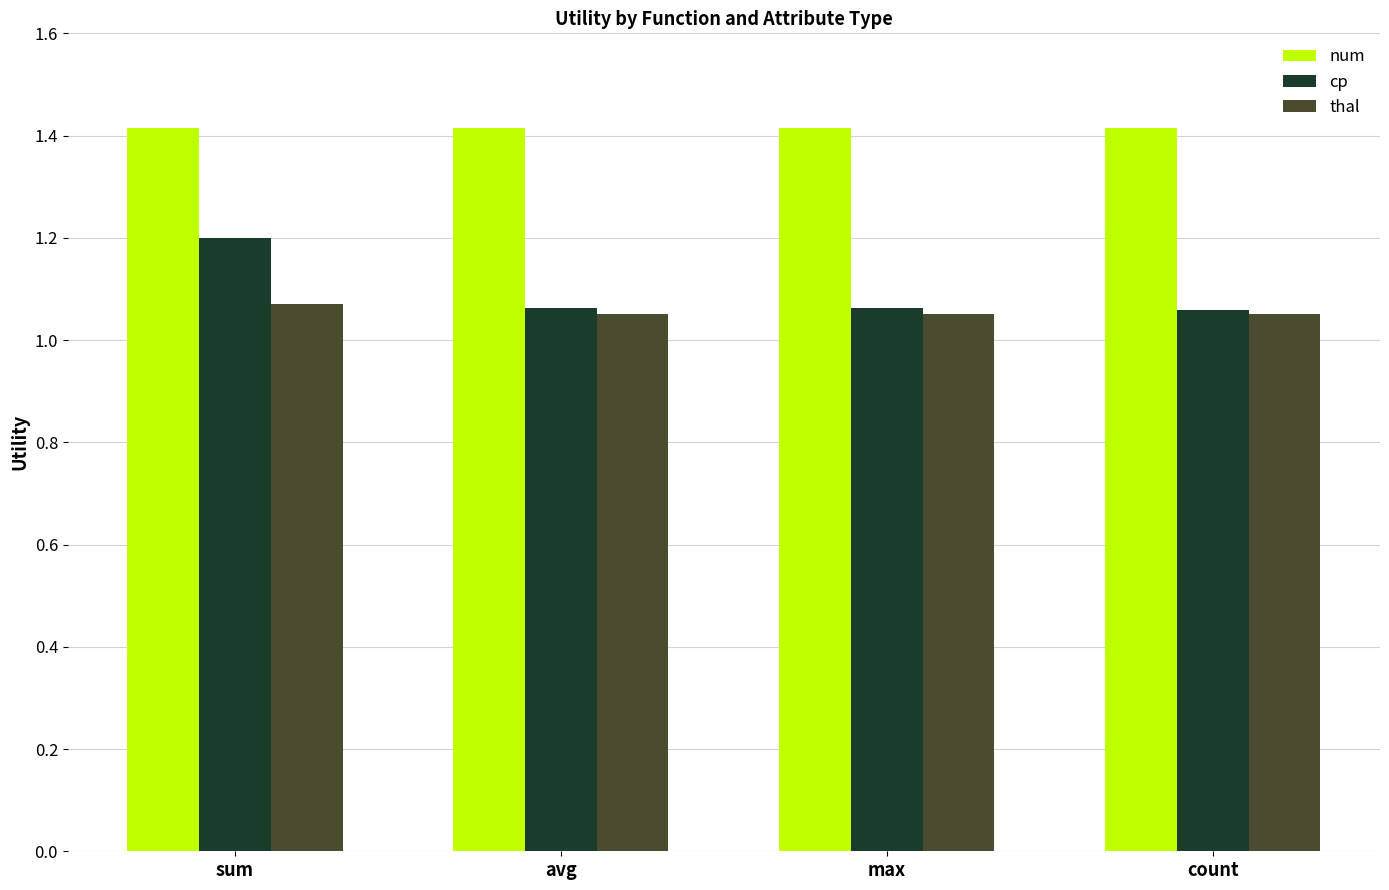

How many series are shown in this chart?

3